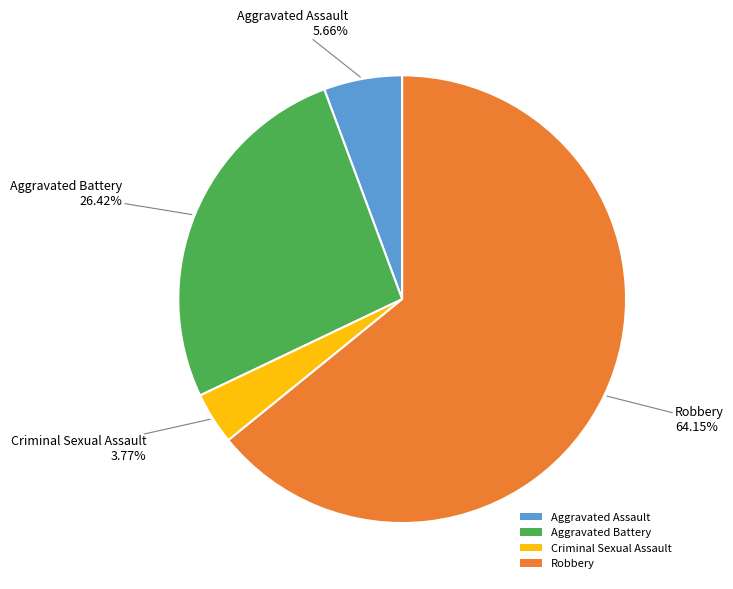

How many segments does this pie chart have?

4